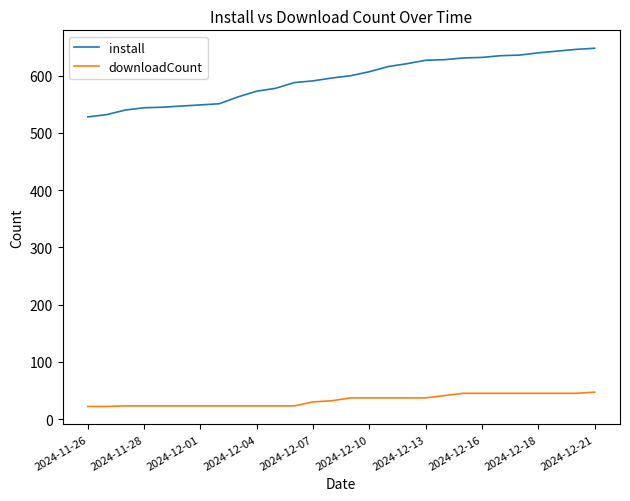

What is the difference between the maximum and minimum values in the downloadCount series?

25